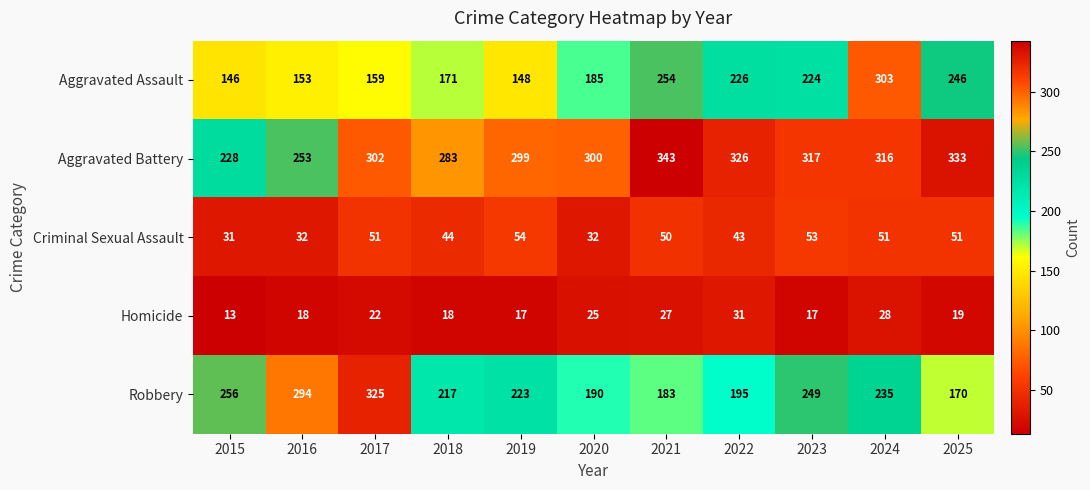

What is the sum of the Aggravated Assault values at 2022 and 2021?

480